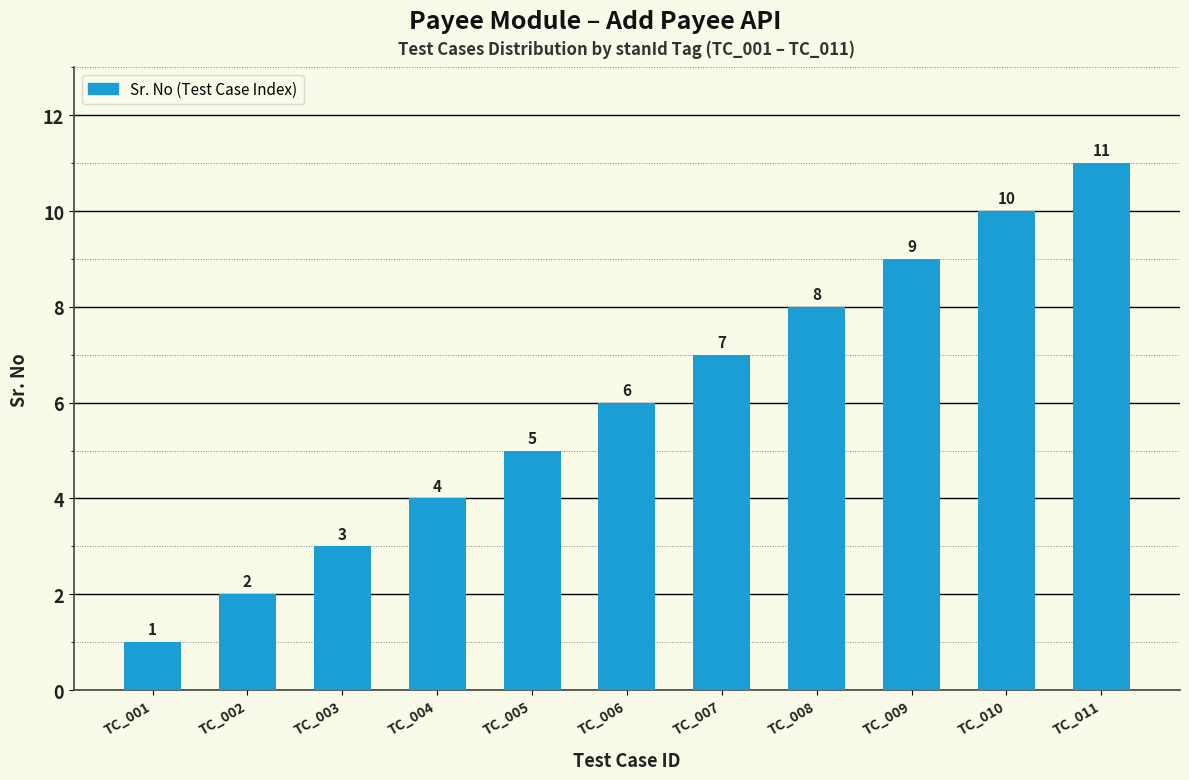

What is the value of the 10th bar from the left?

10